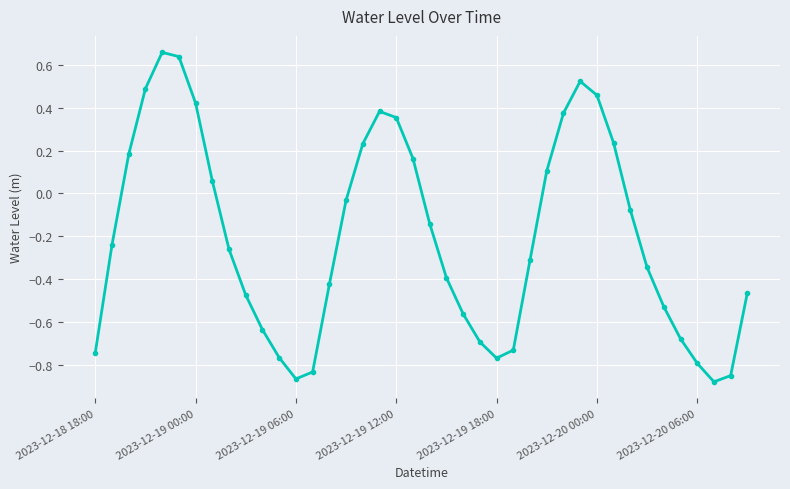

How many points are higher than both their immediate neighbors (excluding endpoints)?

3